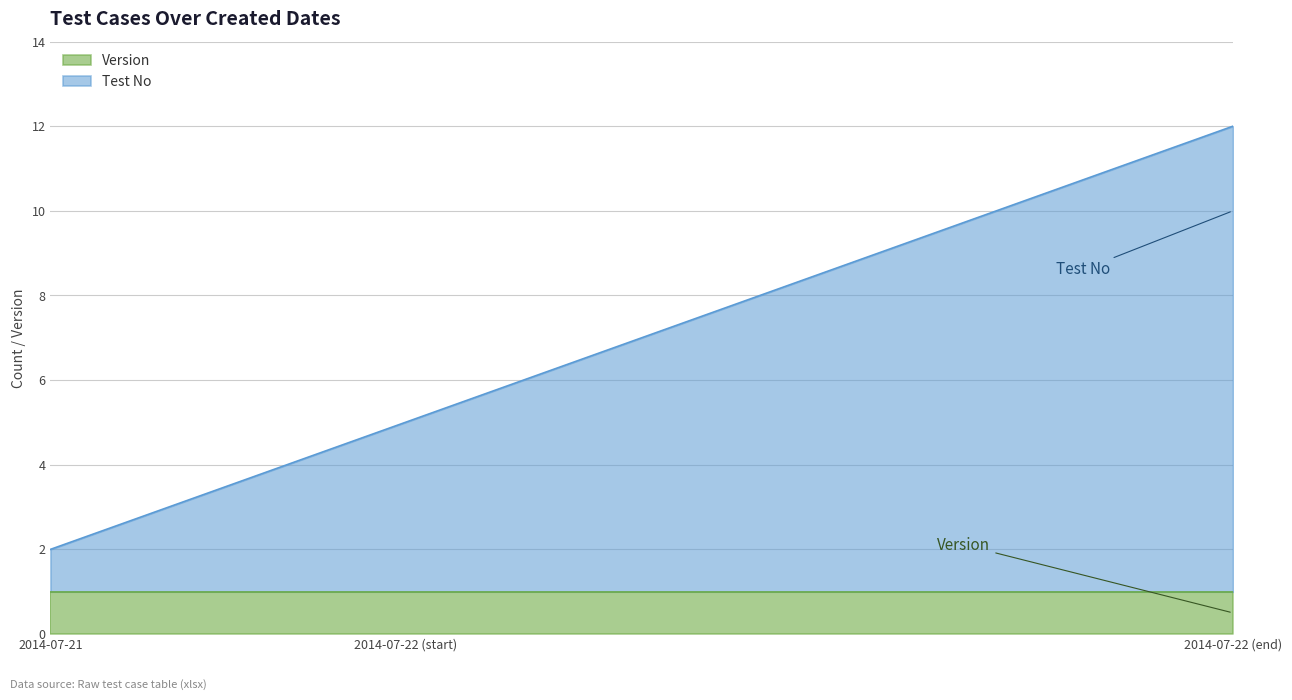

The chart shows a value of 4 at 2014-07-22 (TC22). True or false?

False